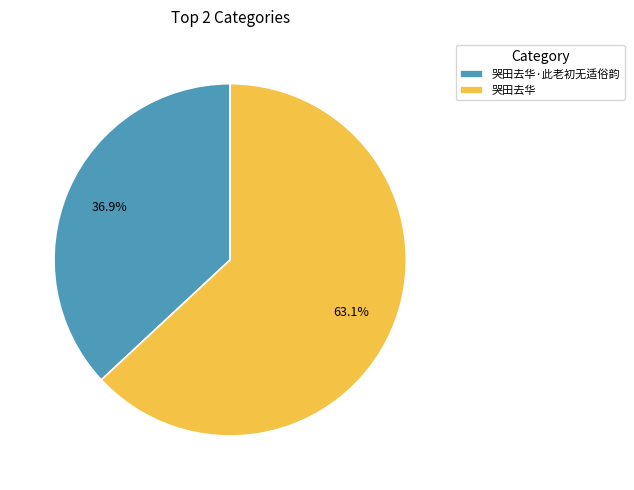

To the nearest percent, what is the difference between the 哭田去华 and 哭田去华·此老初无适俗韵 slice percentages?

26%